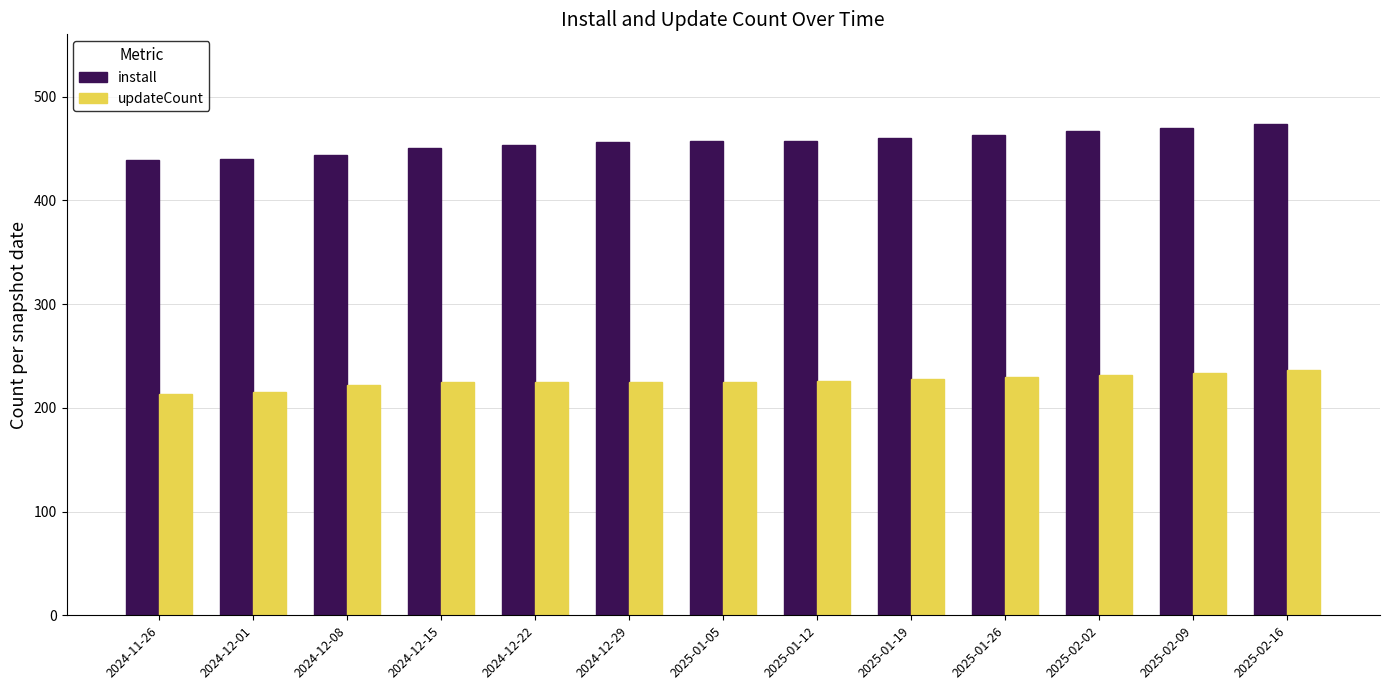

The updateCount series shows 300 at 2025-01-26. True or false?

False